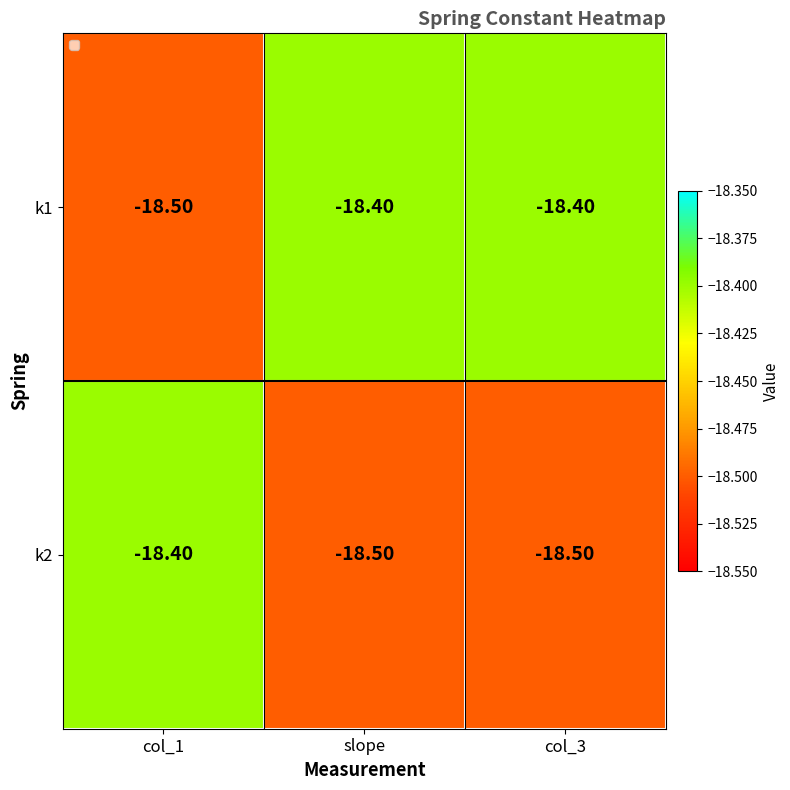

Rank the series at col_3 from highest to lowest value.

k1, k2